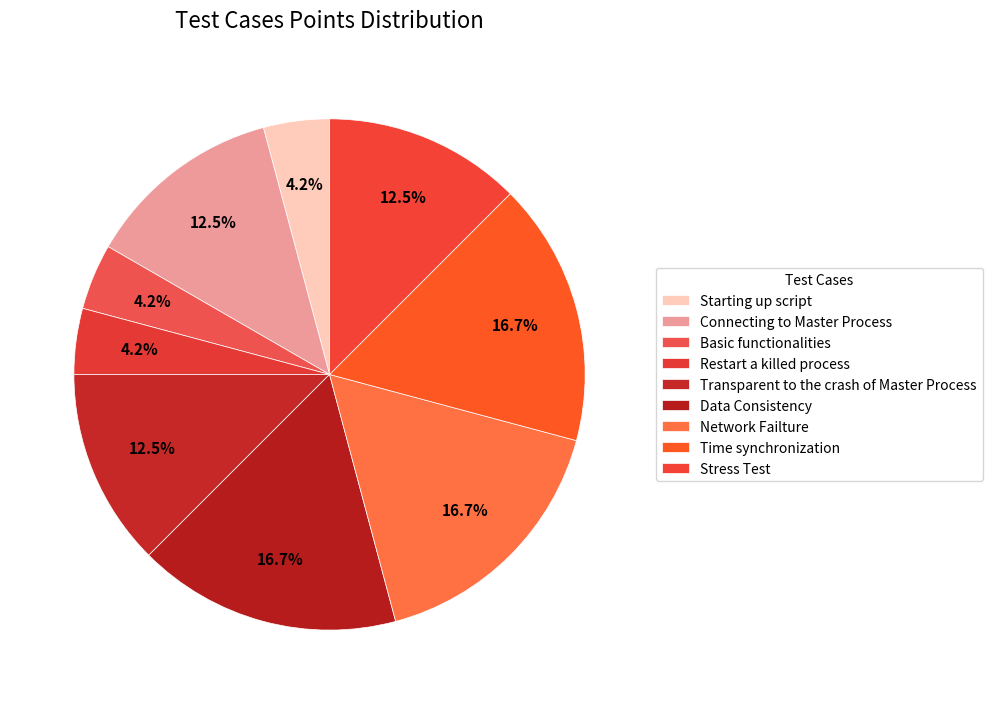

Rank the categories by value from highest to lowest.

Data Consistency, Network Failture, Time synchronization, Connecting to Master Process, Transparent to the crash of Master Process, Stress Test, Starting up script, Basic functionalities, Restart a killed process